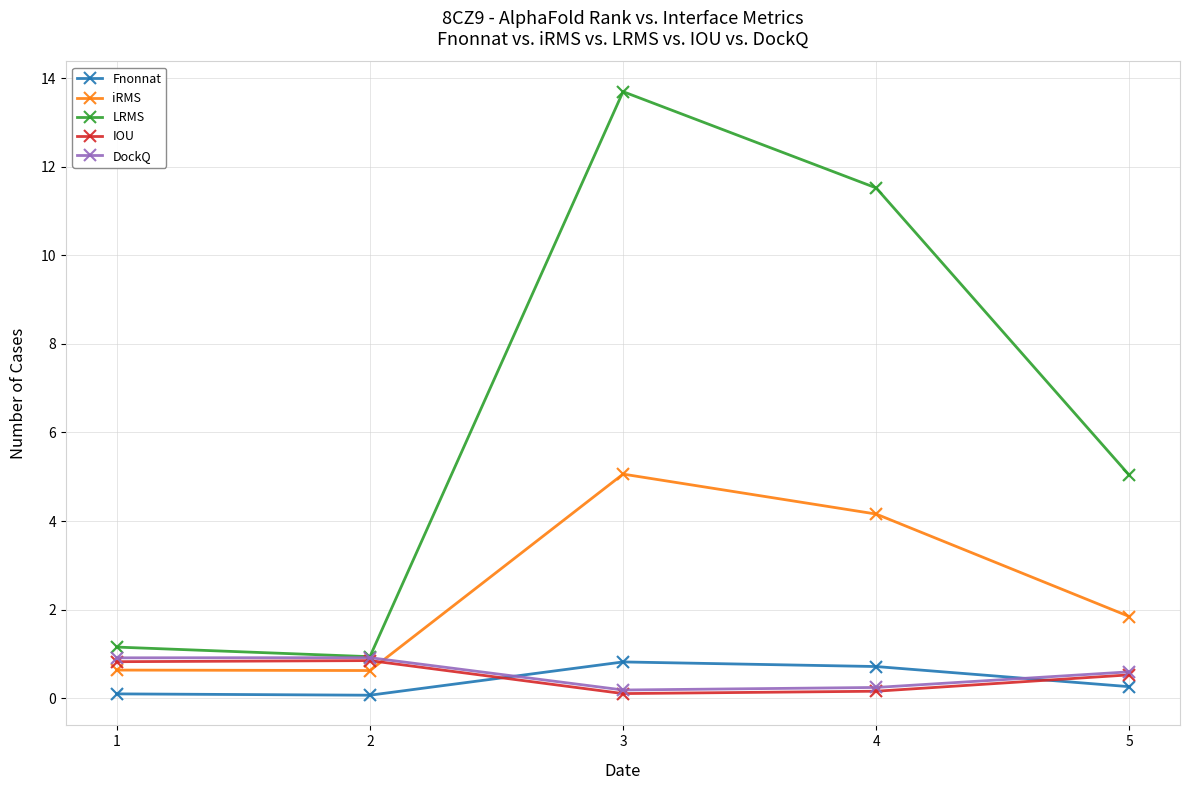

At how many categories does at least one series exceed 1?

4